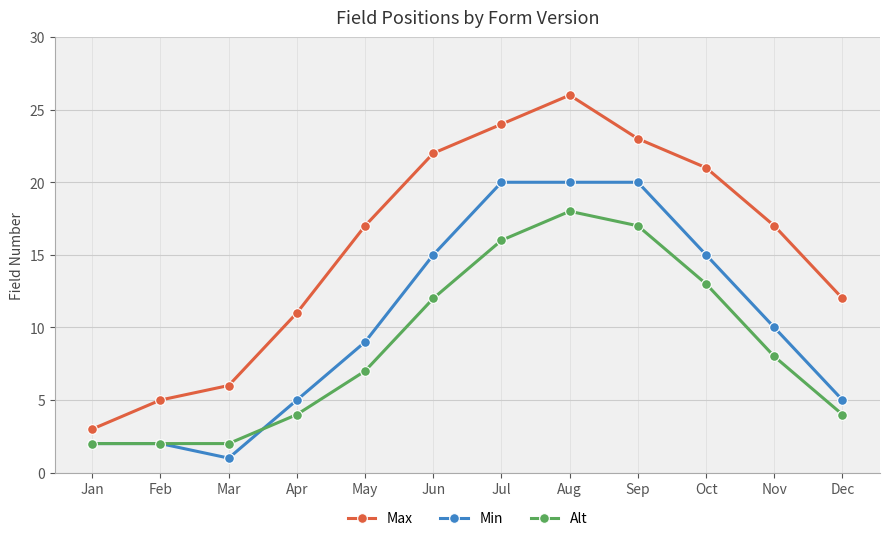

In Min, how many points are lower than both neighbors (excluding endpoints)?

1